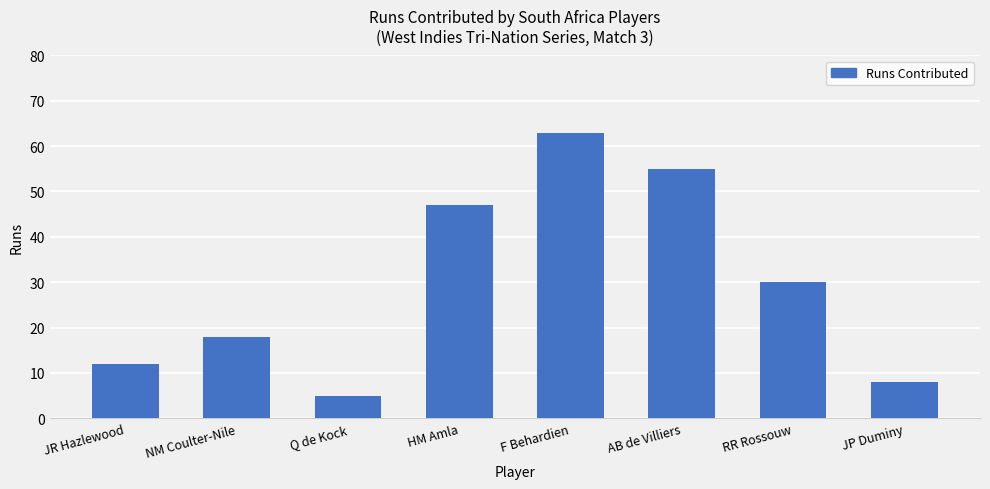

How many data points are less than 30?

4